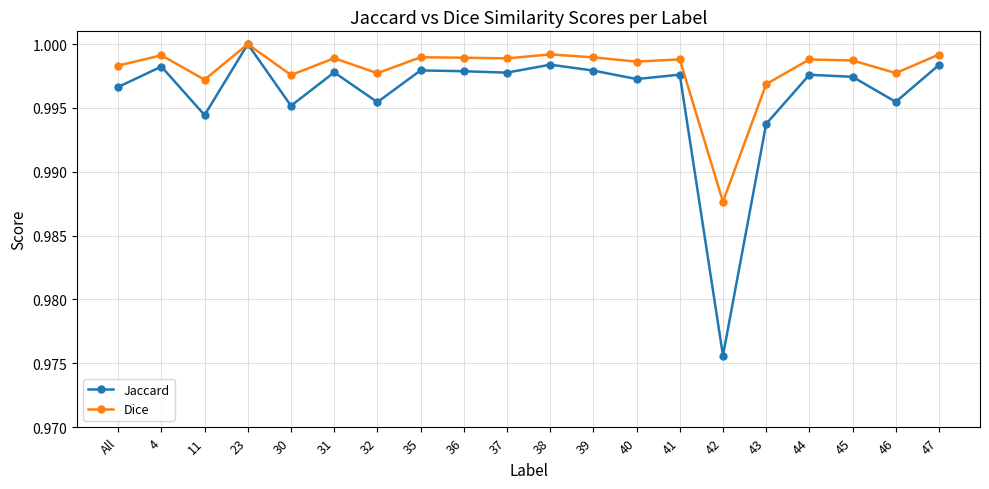

In Dice, how many points are higher than both neighbors (excluding endpoints)?

7